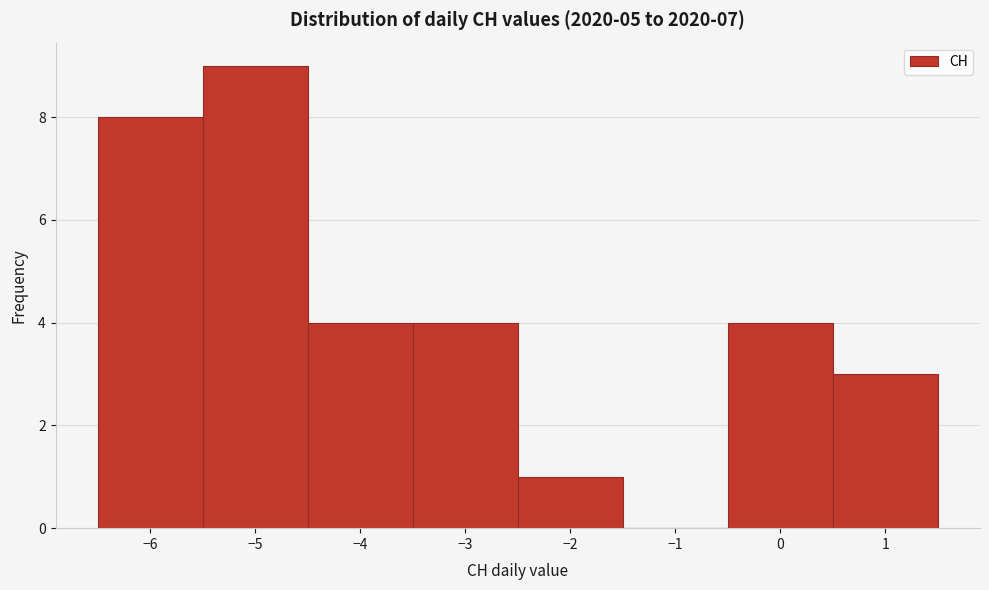

What is the height of the bar covering -4.5 to -3.5 on the x-axis? The values are not printed on the chart, so give them approximately, as read against the axis.

4